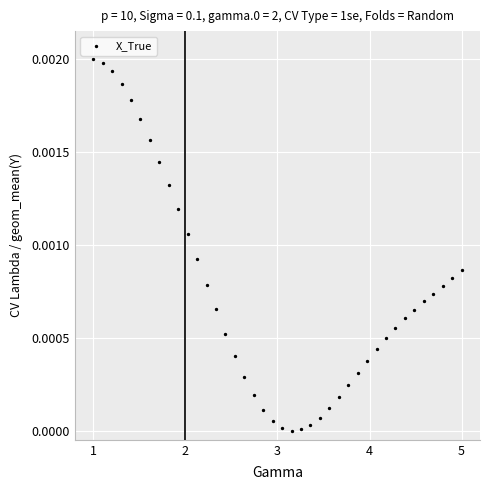

What is the range of X values (max minus min)?

4.0